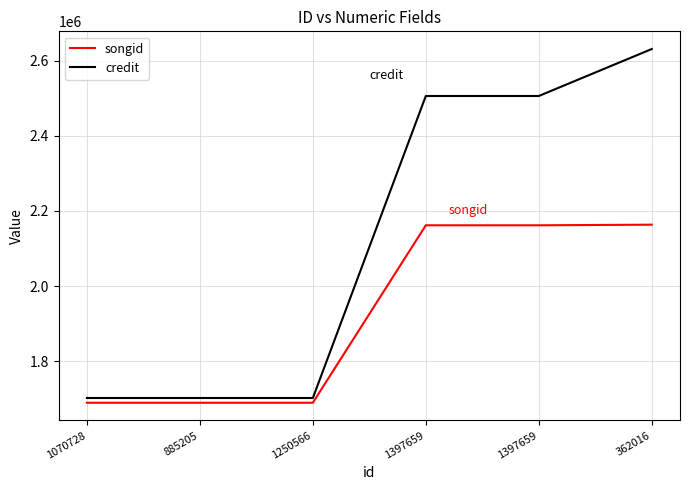

Rank the series at 885205 from highest to lowest value.

credit, songid